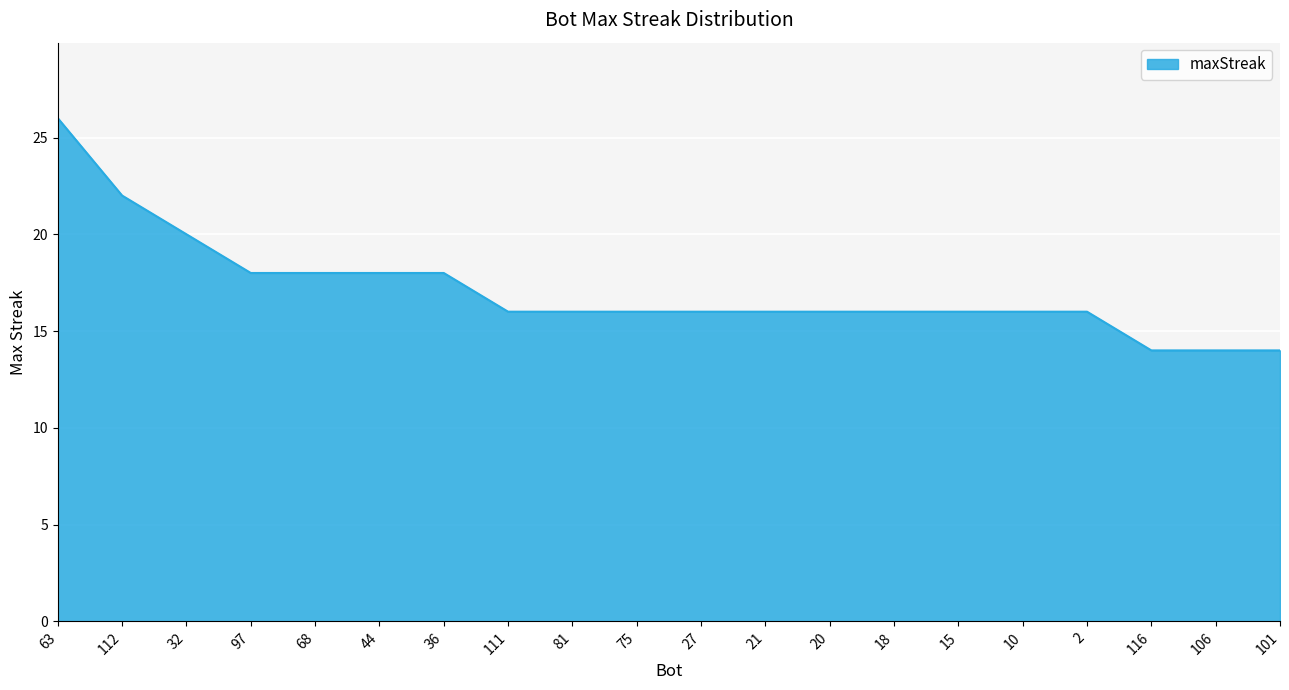

Is it true that the value at 101 is 23?

False